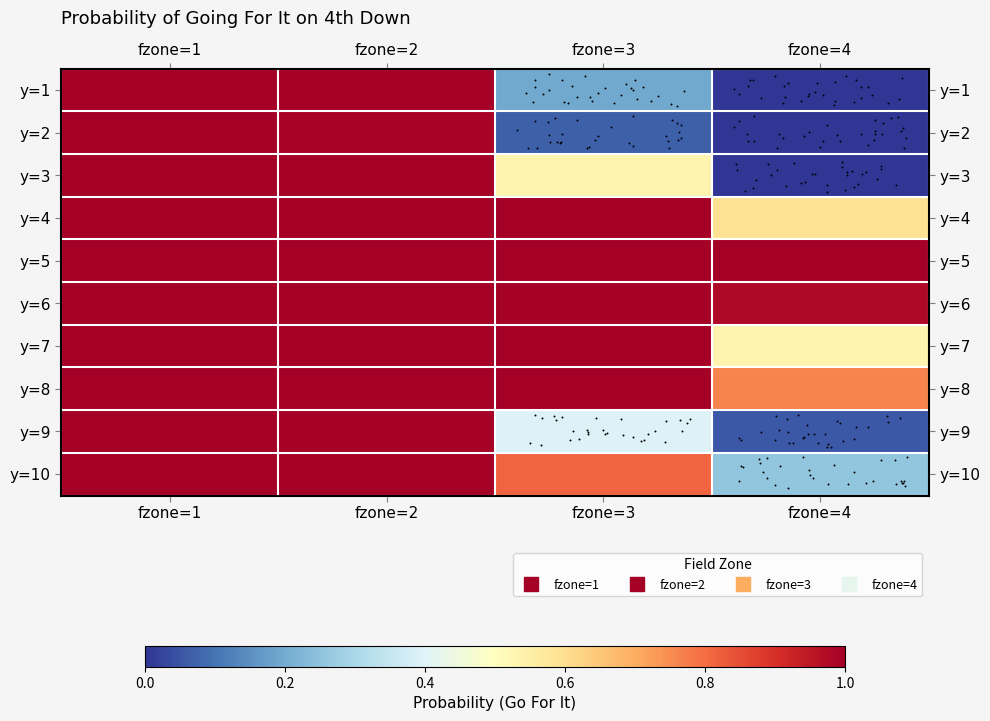

Reading left to right, what are all the values shown in this chart?

row_0: fzone=1=1.0	fzone=2=1.0	fzone=3=0.2	fzone=4=0.0
row_1: fzone=1=1.0	fzone=2=1.0	fzone=3=0.1	fzone=4=0.0
row_2: fzone=1=1.0	fzone=2=1.0	fzone=3=0.5	fzone=4=0.0
row_3: fzone=1=1.0	fzone=2=1.0	fzone=3=1.0	fzone=4=0.6
row_4: fzone=1=1.0	fzone=2=1.0	fzone=3=1.0	fzone=4=1.0
row_5: fzone=1=1.0	fzone=2=1.0	fzone=3=1.0	fzone=4=1.0
row_6: fzone=1=1.0	fzone=2=1.0	fzone=3=1.0	fzone=4=0.5
row_7: fzone=1=1.0	fzone=2=1.0	fzone=3=1.0	fzone=4=0.8
row_8: fzone=1=1.0	fzone=2=1.0	fzone=3=0.4	fzone=4=0.1
row_9: fzone=1=1.0	fzone=2=1.0	fzone=3=0.8	fzone=4=0.3